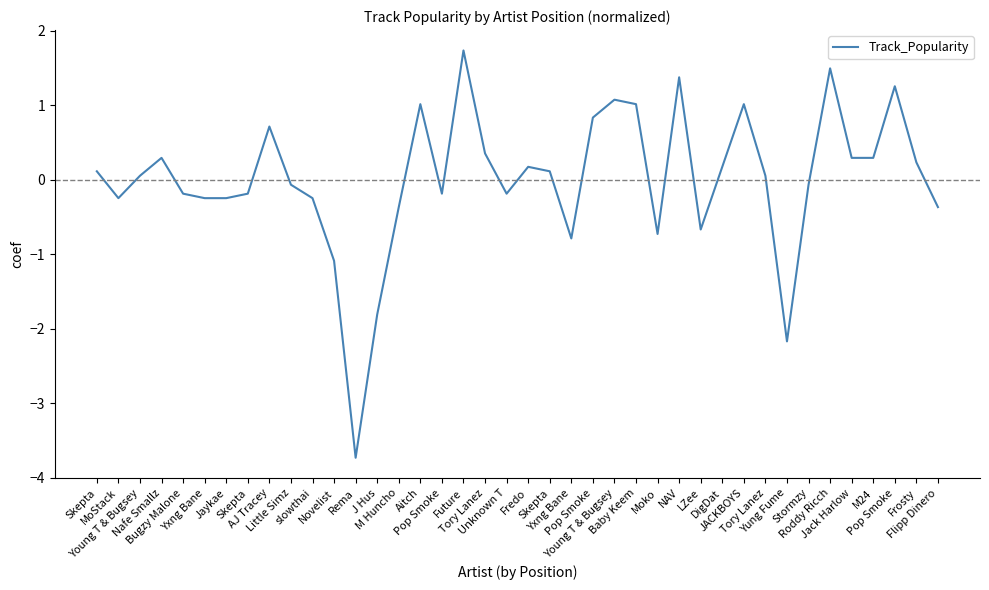

Which has a higher value, Unknown T or Novelist?

Unknown T